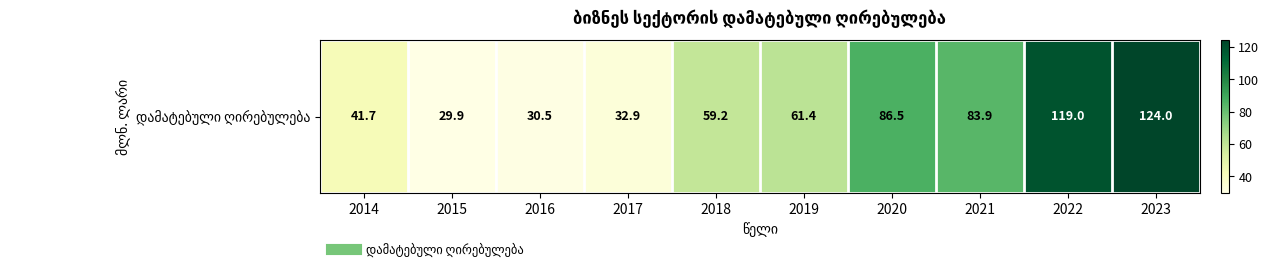

What is the maximum value shown in the chart?

124.0